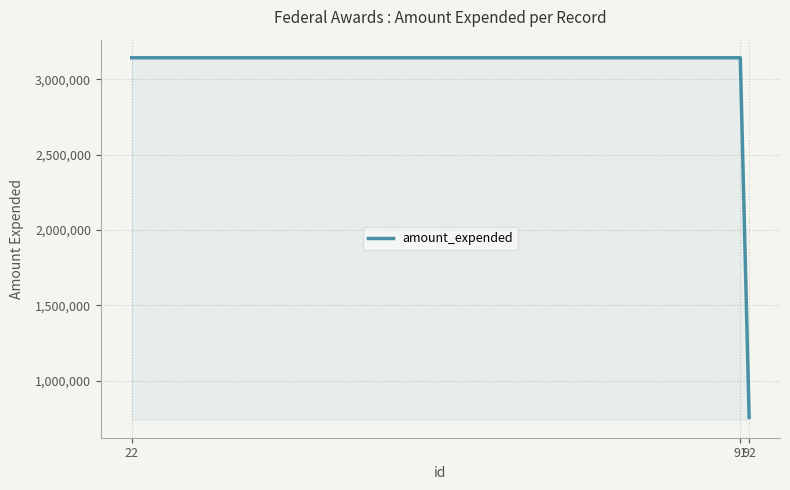

Reading left to right, transcribe all the data shown in this chart.

3142357	3142357	758039